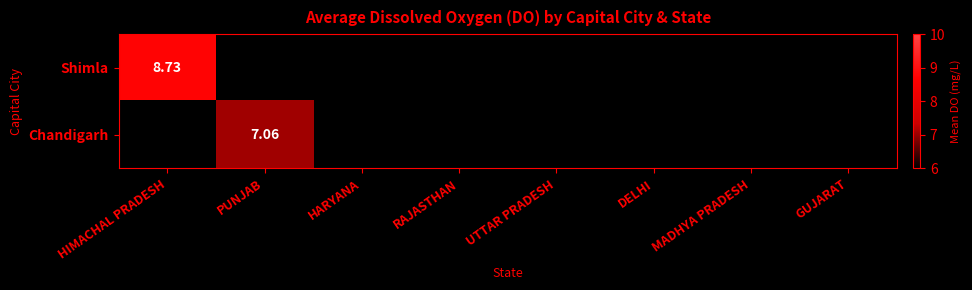

How many values in Shimla are above zero?

1